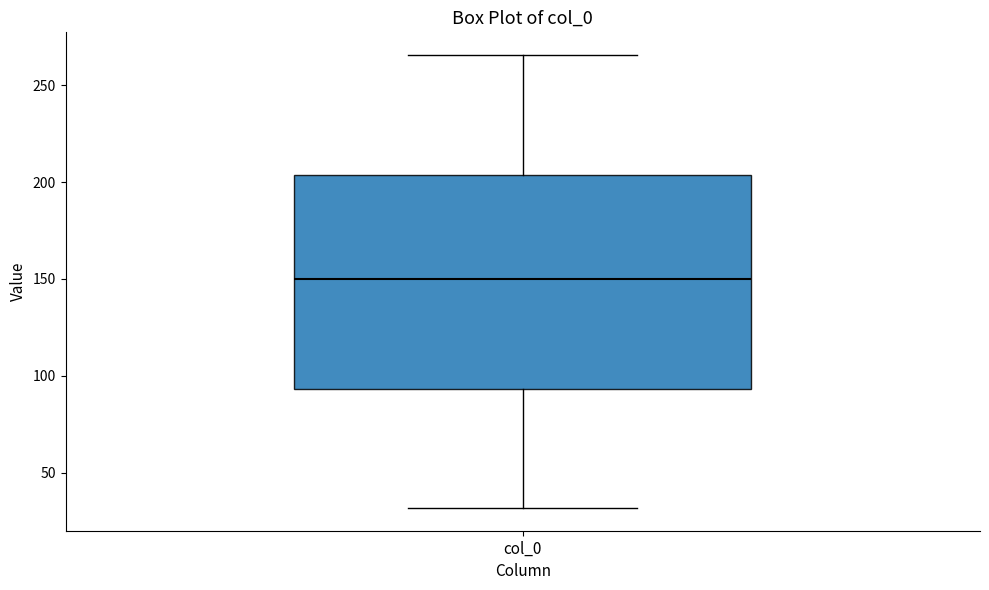

Where is the lower edge of the box for col_0 on the y-axis? The values are not printed on the chart, so give them approximately, as read against the axis.

95